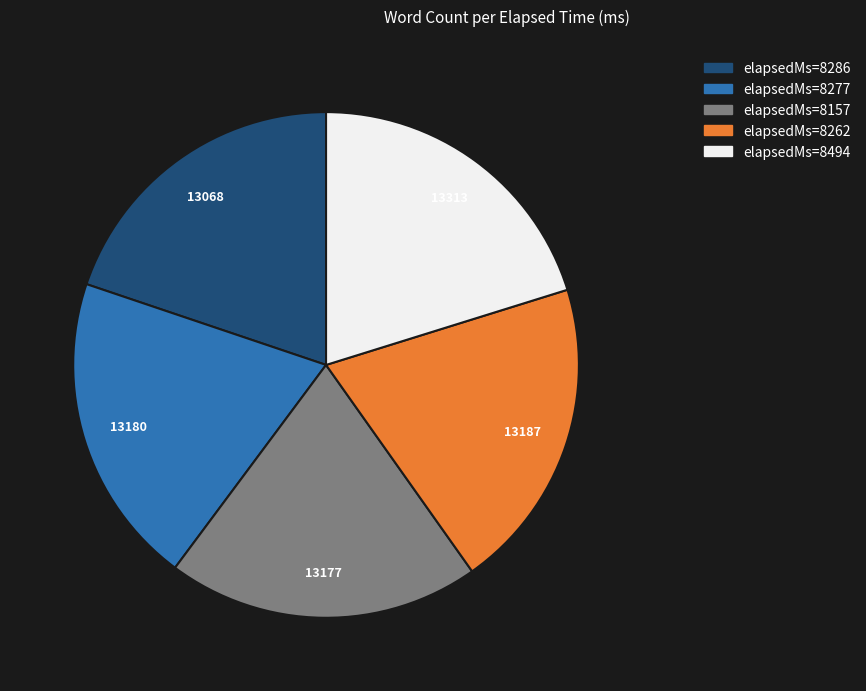

Is there any slice that represents more than half of the pie?

No